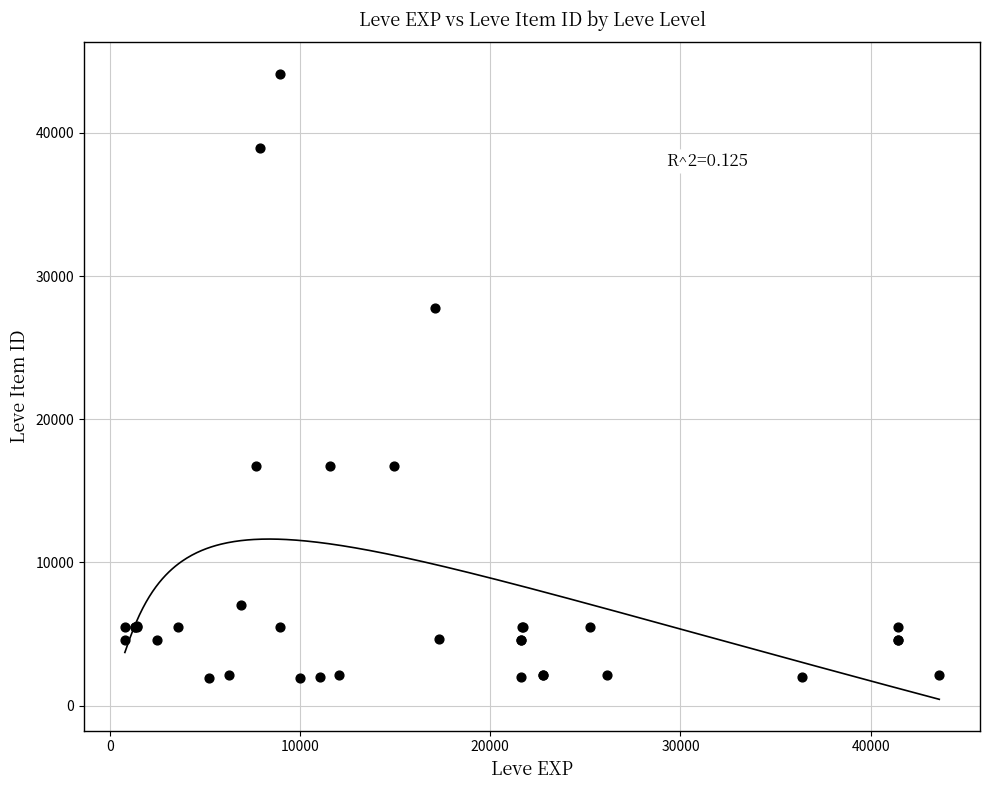

What Y value in the scatter plot is closest to 23052?

27772